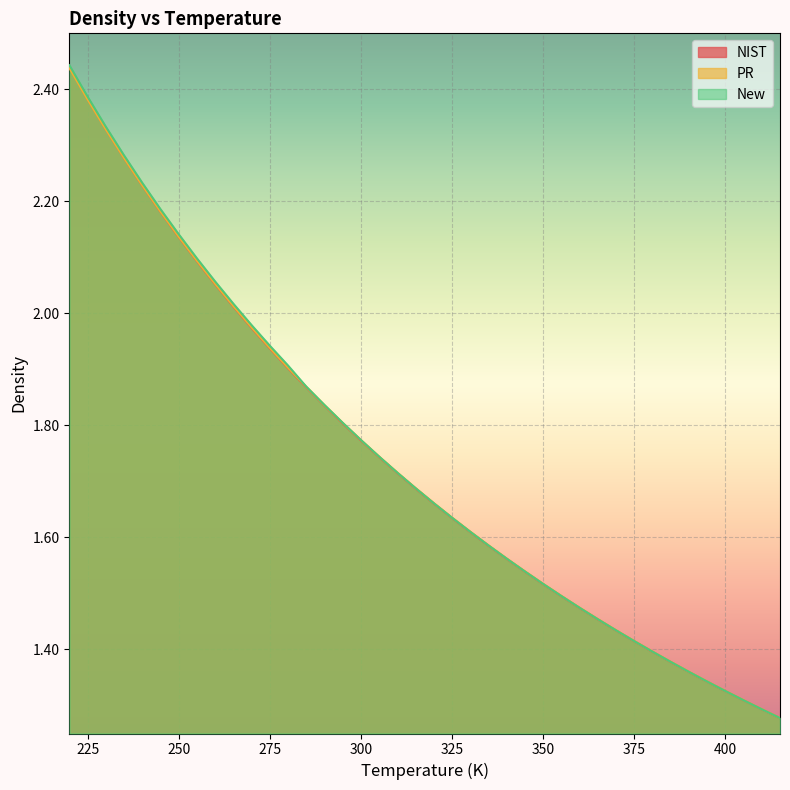

The New series shows 1.5 at 360. True or false?

True